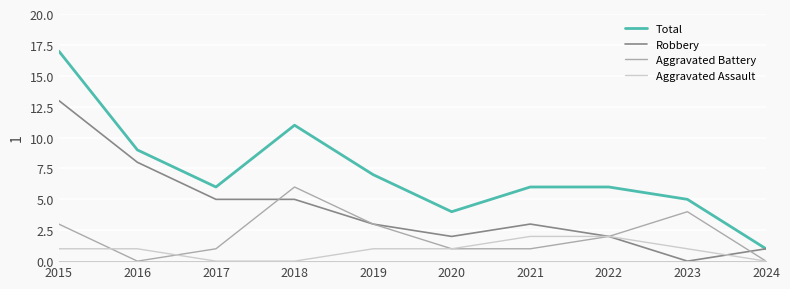

At which category is the sum across all series the highest?

2015